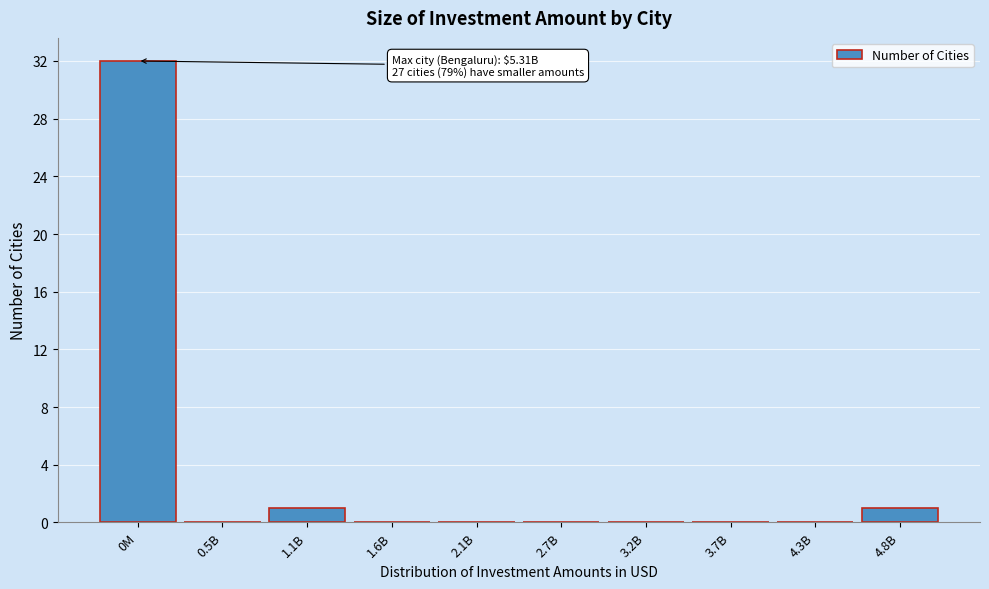

Reading left to right, extract all data points from this chart.

0M=32	0.5B=0	1.1B=1	1.6B=0	2.1B=0	2.7B=0	3.2B=0	3.7B=0	4.3B=0	4.8B=1